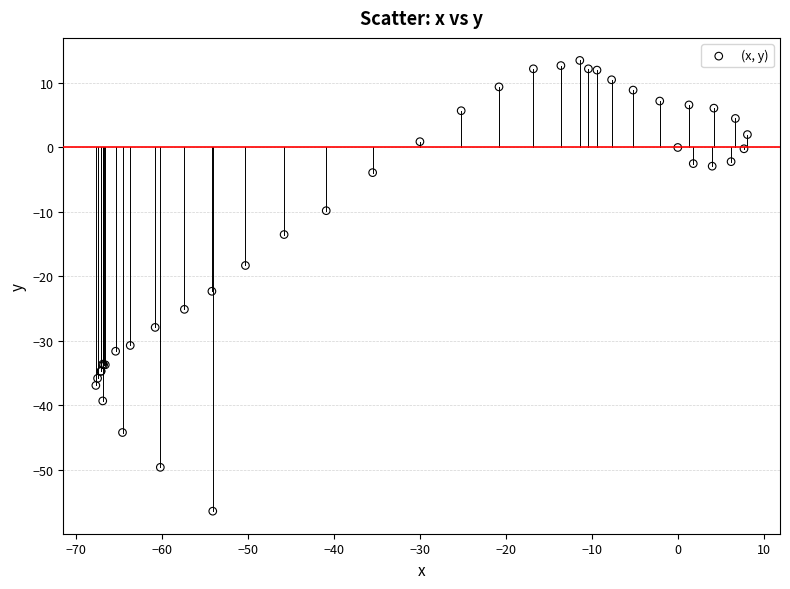

What Y value in the scatter plot is closest to -21?

-22.3